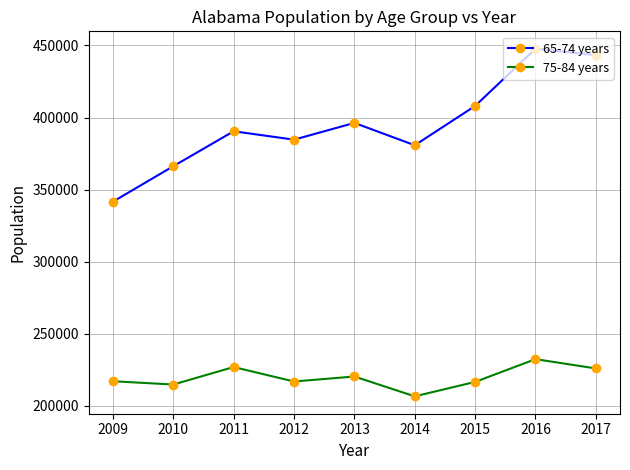

What is the value of the 65-74 years point at the 1st from the left?

341648.0